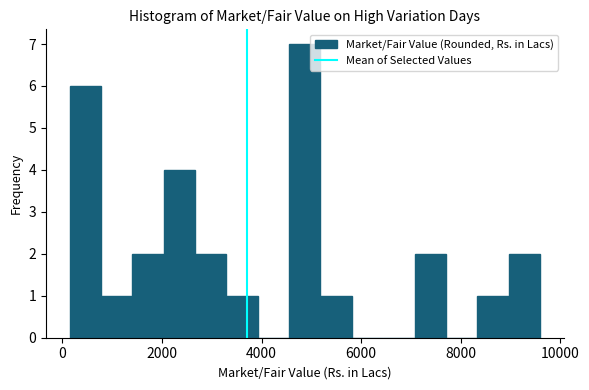

Read against the x-axis, roughly where is the centre of the tallest bar?

4800